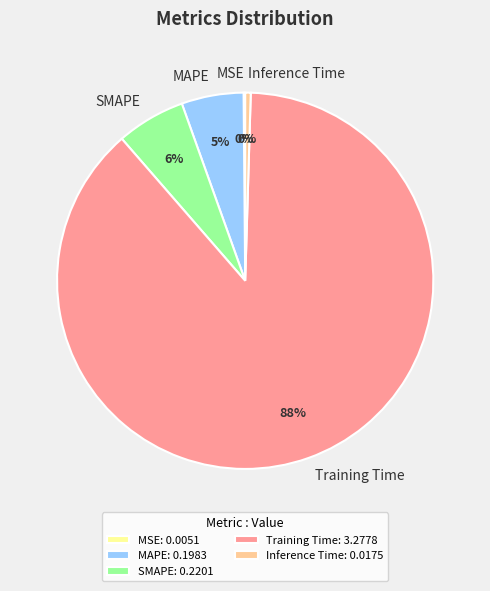

Which slice is the largest?

Training Time